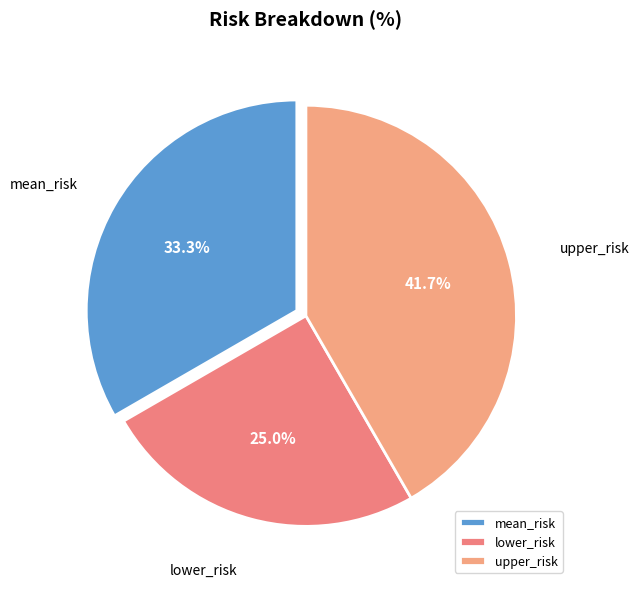

Is the sum of lower_risk and upper_risk greater than half?

Yes